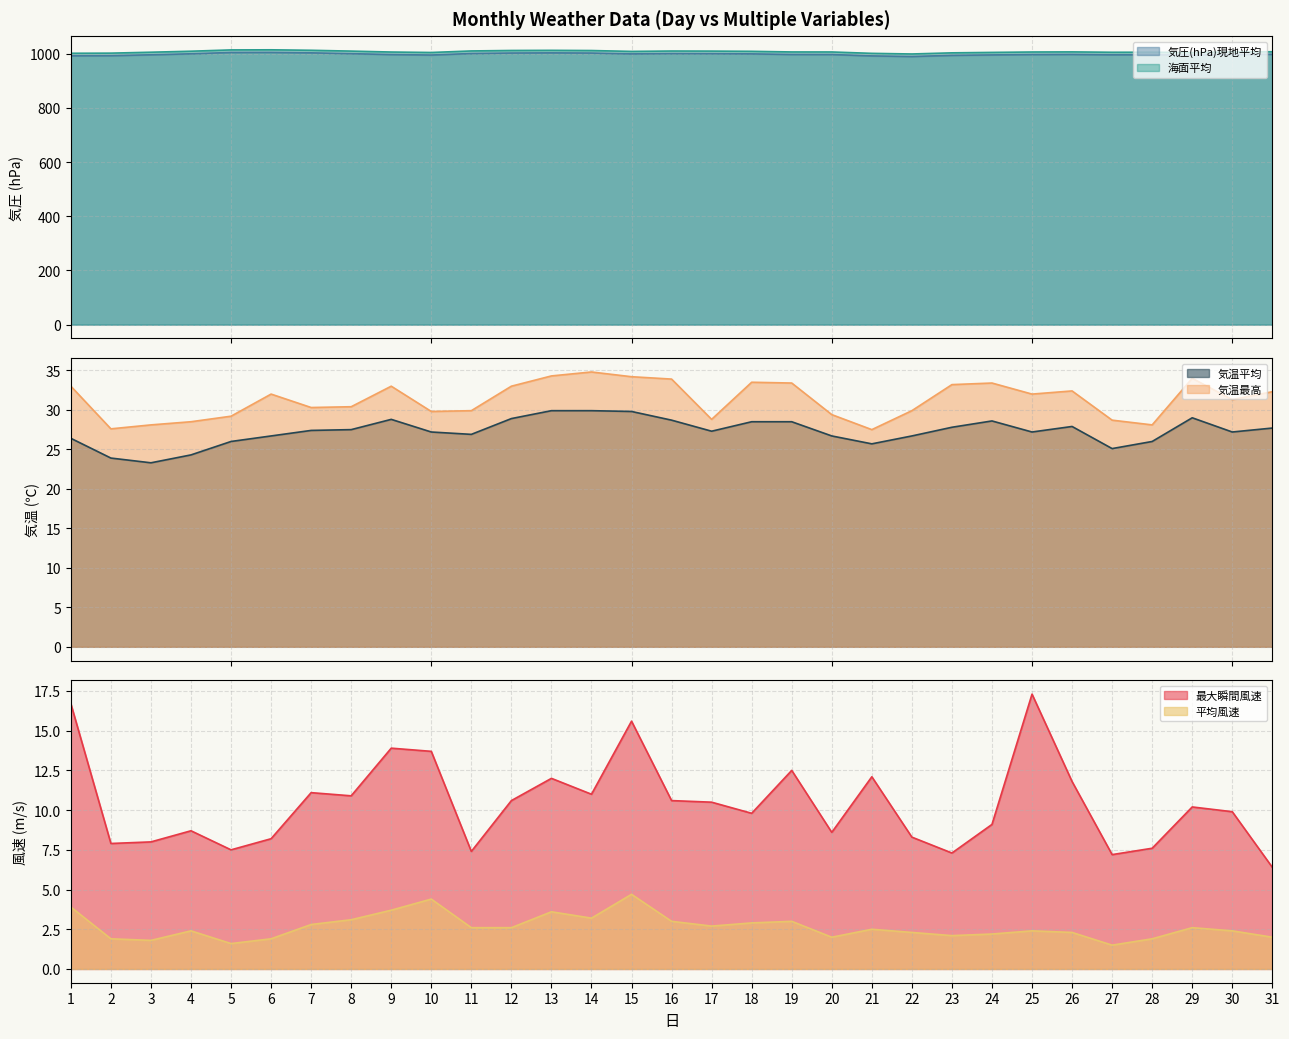

True or false: 海面平均 and 平均風速 cross at least once.

False